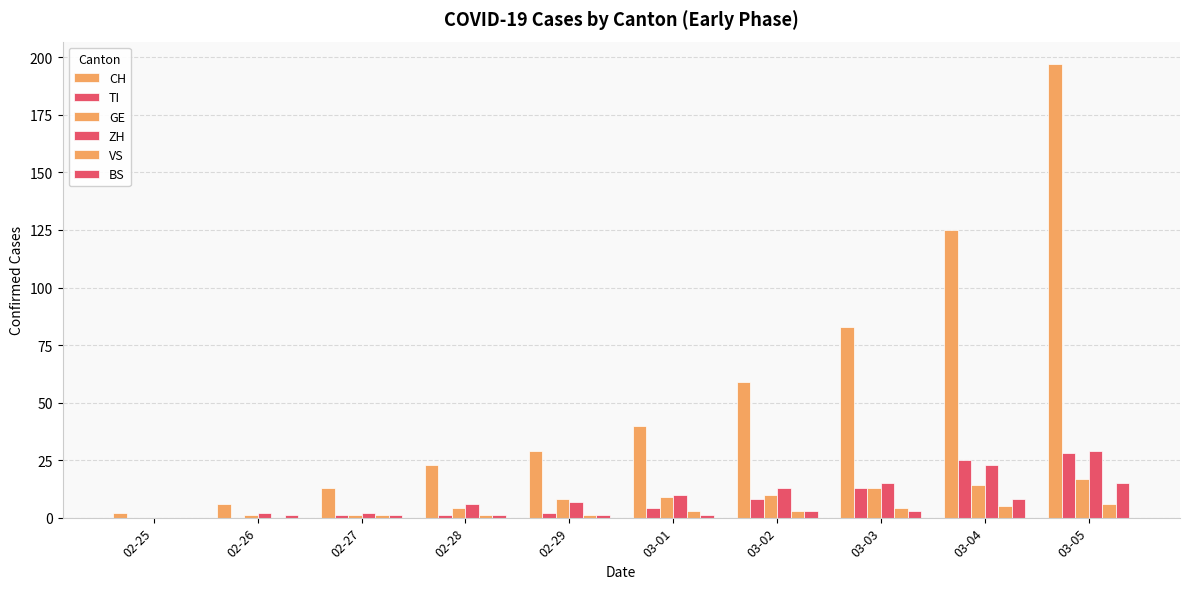

What is the maximum value for BS?

15